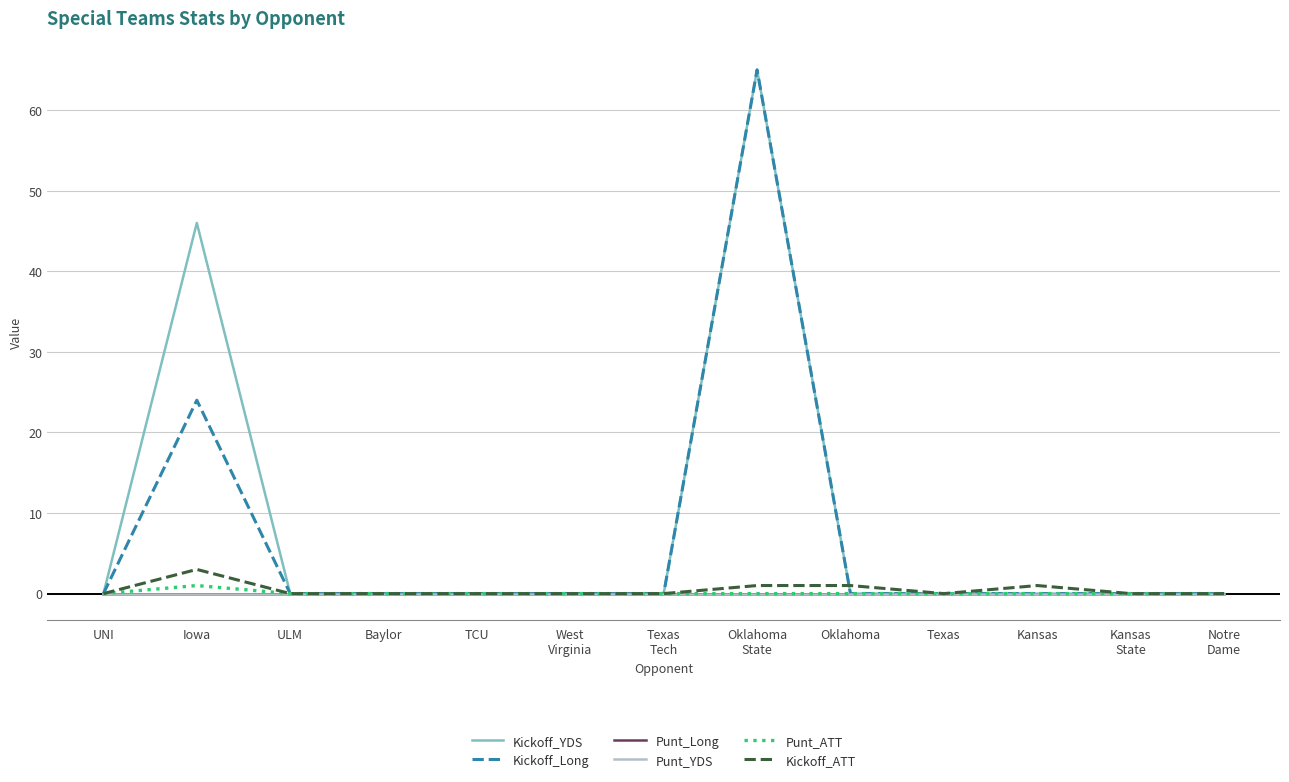

Does the chart display data point markers on the line(s)?

No